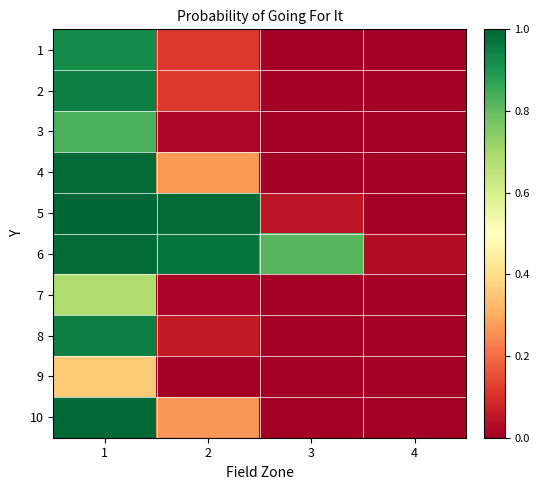

List the series in order of their peak value, lowest first.

9, 7, 3, 1, 2, 8, 6, 4, 10, 5